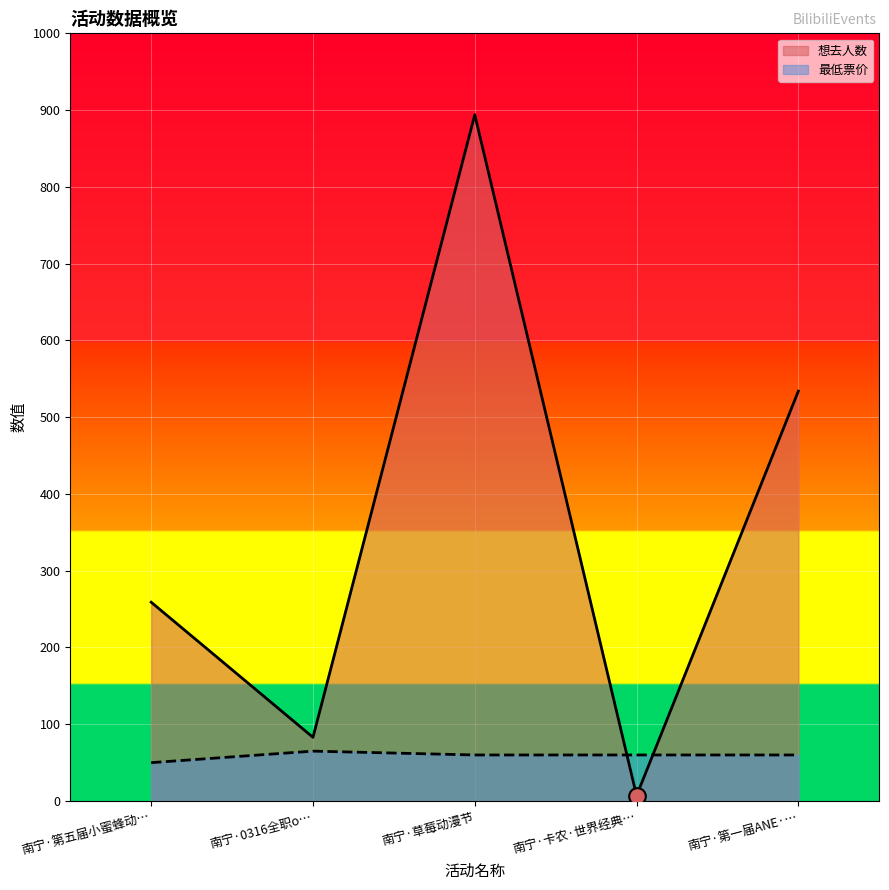

Rank the series at 南宁·第五届小蜜蜂动… from lowest to highest value.

最低票价, 想去人数